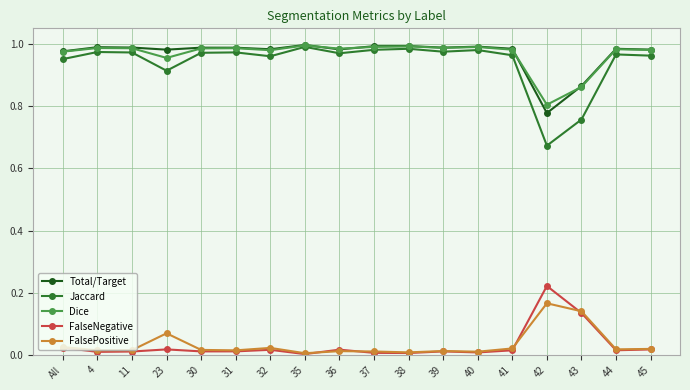

At which label does Dice reach its minimum?

42